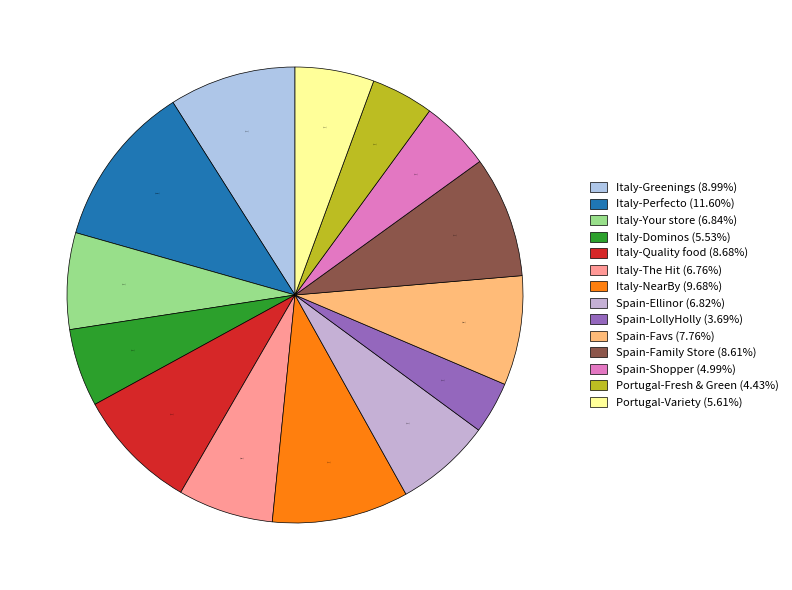

How many segments does this pie chart have?

14